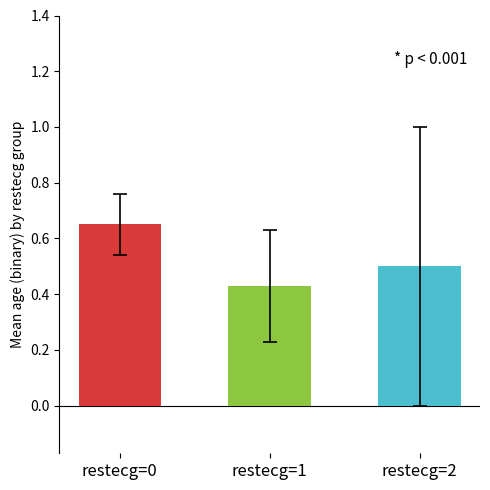

Is it true that the value at restecg=0 is 1.1?

False